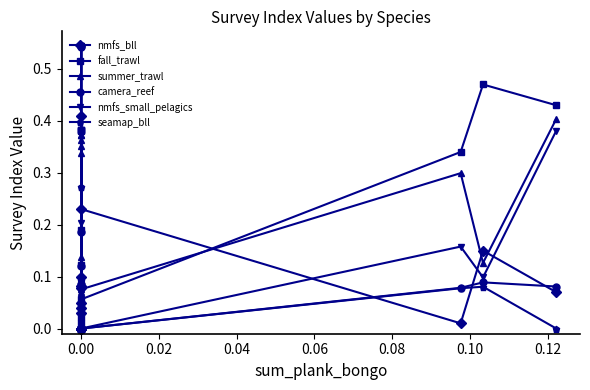

What is the sum of all nmfs_small_pelagics values?

2.3